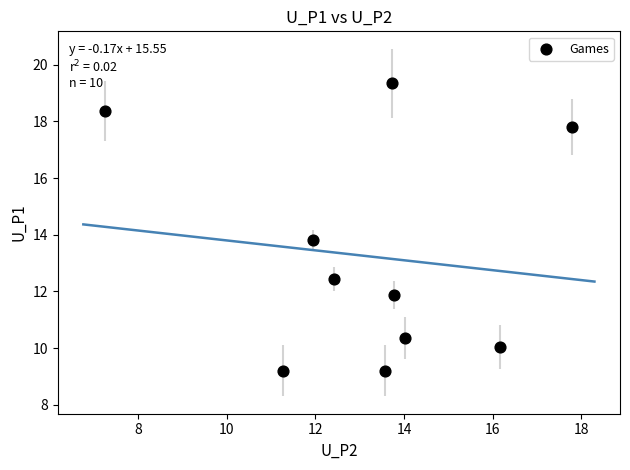

What is the range of Y values (max minus min)?

10.2